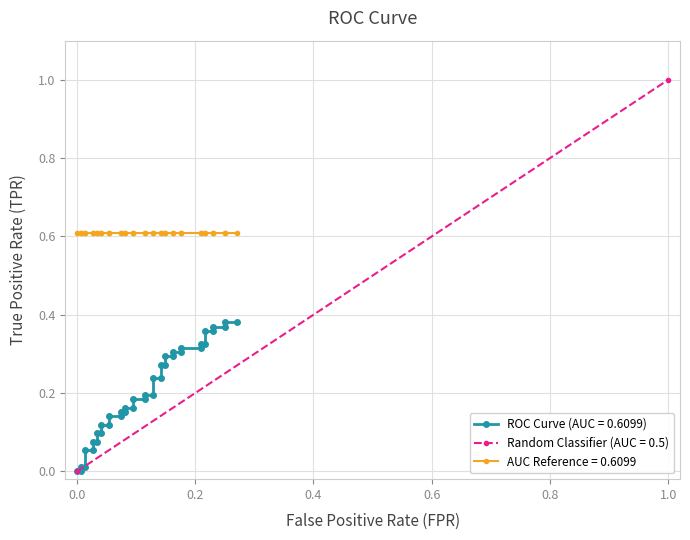

How many values are above zero?

38